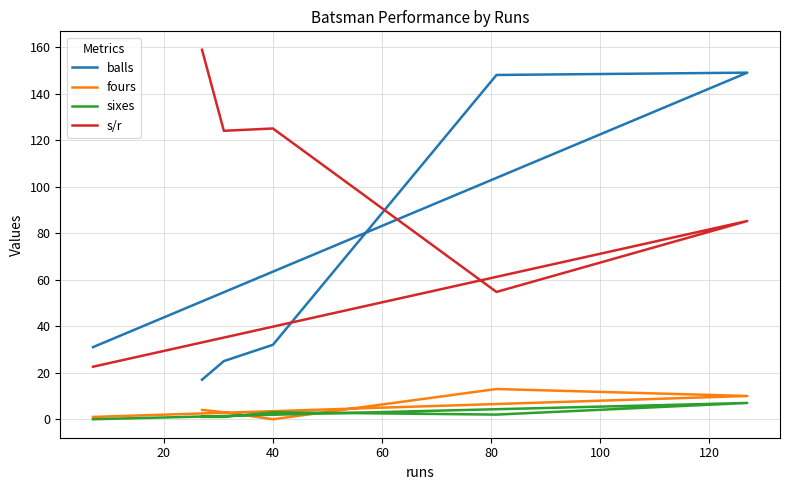

True or false: s/r has a value of 37.6 at 0.

False